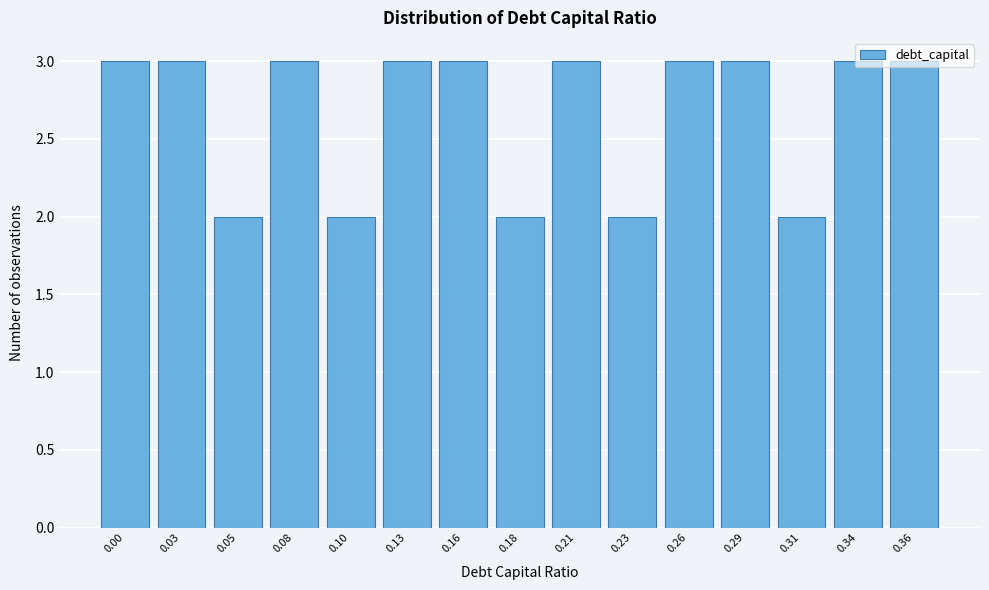

What is the sum of all values?

40